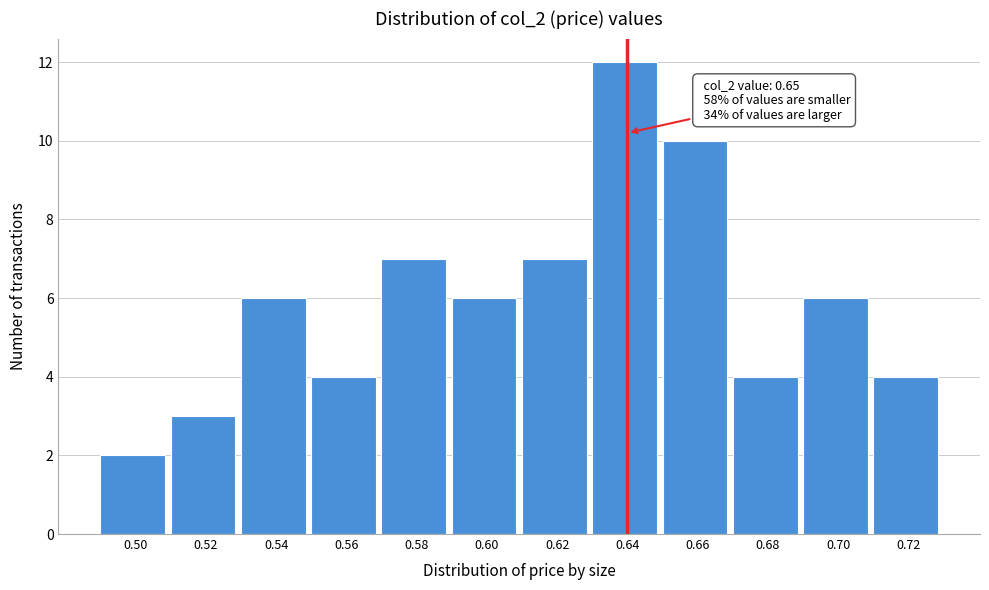

Reading right to left, what are all the values shown in this chart?

4	6	4	10	12	7	6	7	4	6	3	2